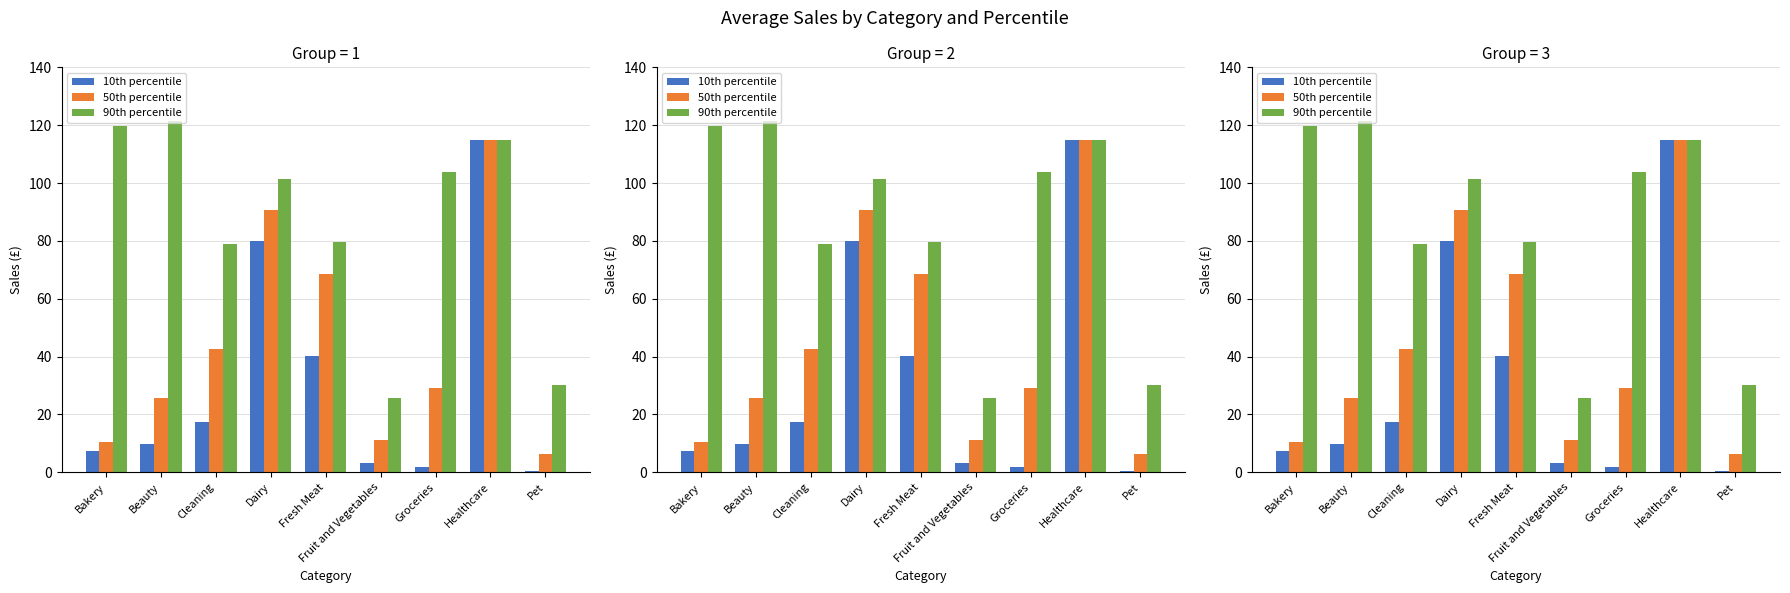

Where does the 90th percentile series first go above 101?

Bakery